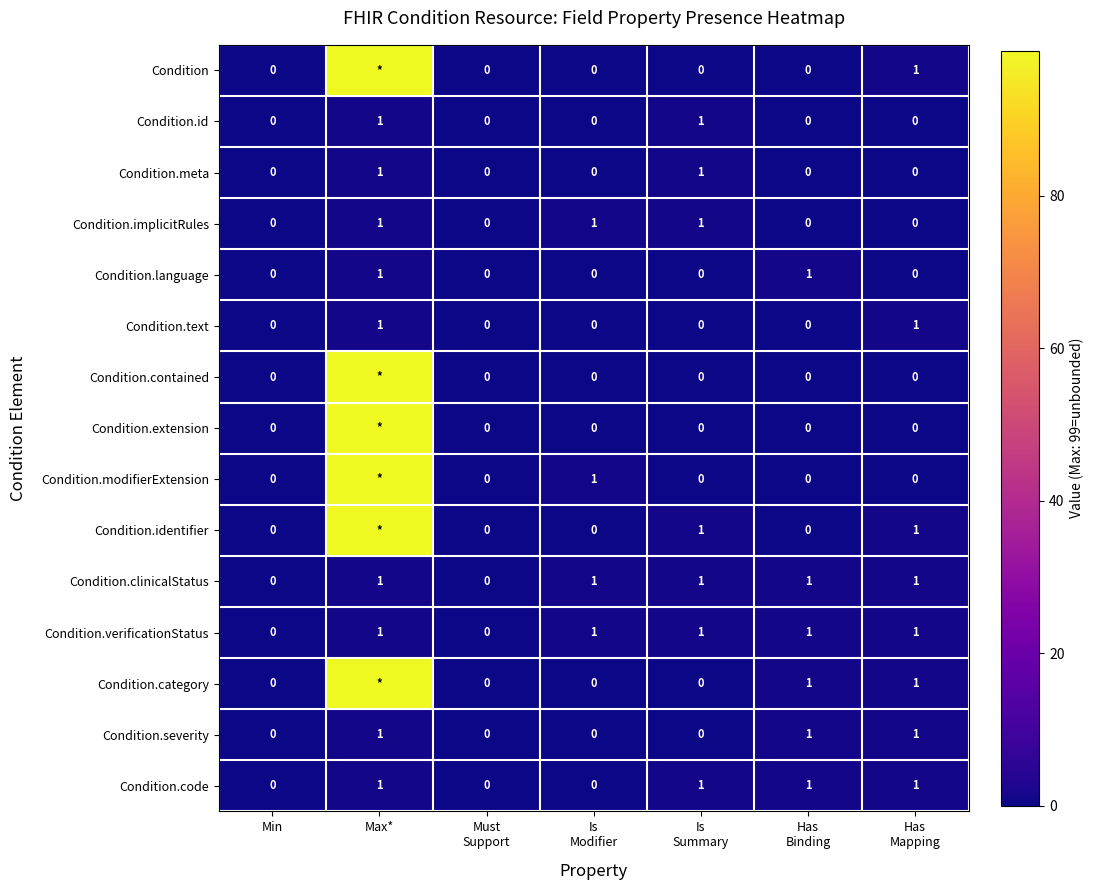

How many Condition.text values are between 0 and 1?

7